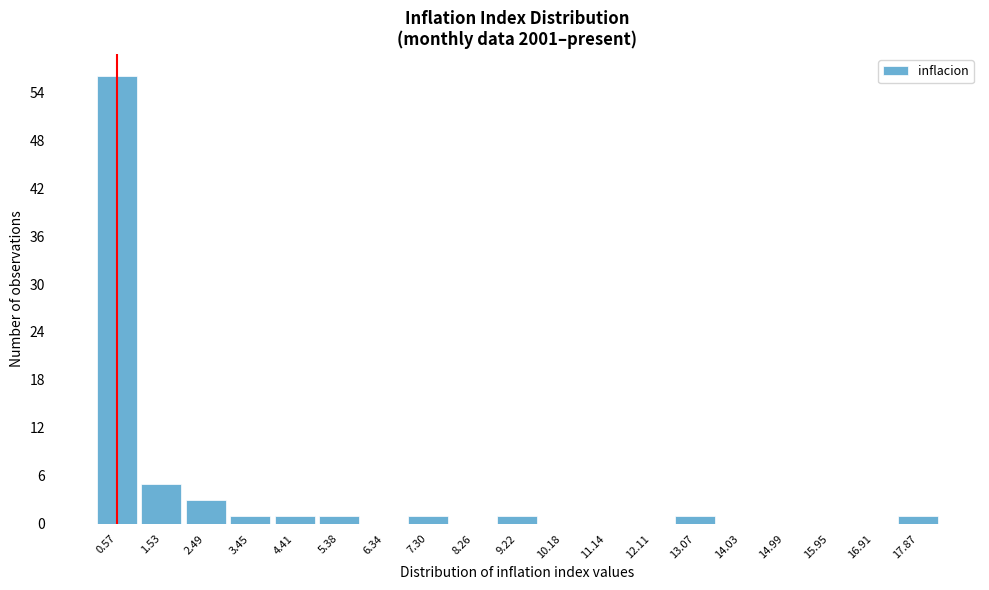

Reading left to right, list all the values displayed in this chart.

0.57=56	1.53=5	2.49=3	3.45=1	4.41=1	5.38=1	6.34=0	7.30=1	8.26=0	9.22=1	10.18=0	11.14=0	12.11=0	13.07=1	14.03=0	14.99=0	15.95=0	16.91=0	17.87=1